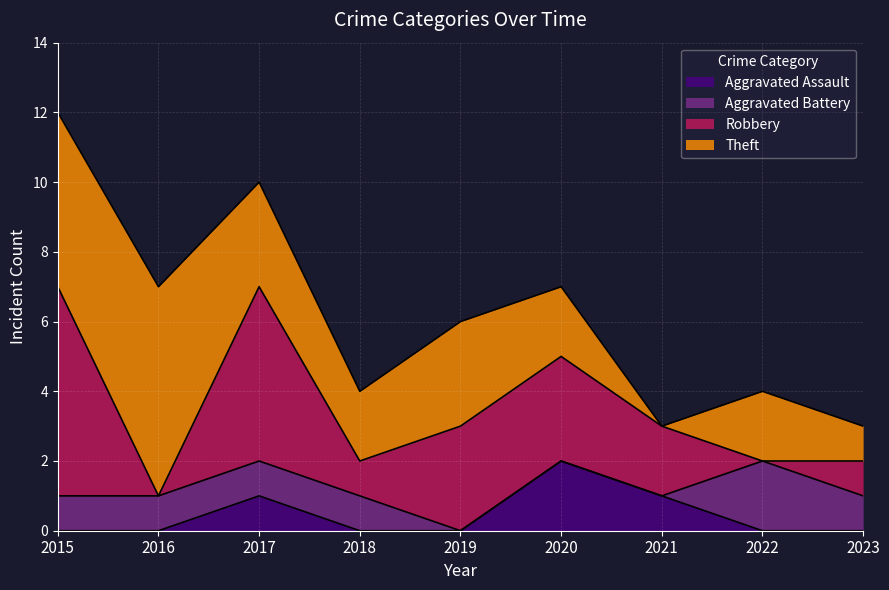

Is the value of Robbery at 2020 greater than the value of Aggravated Battery at 2019?

Yes